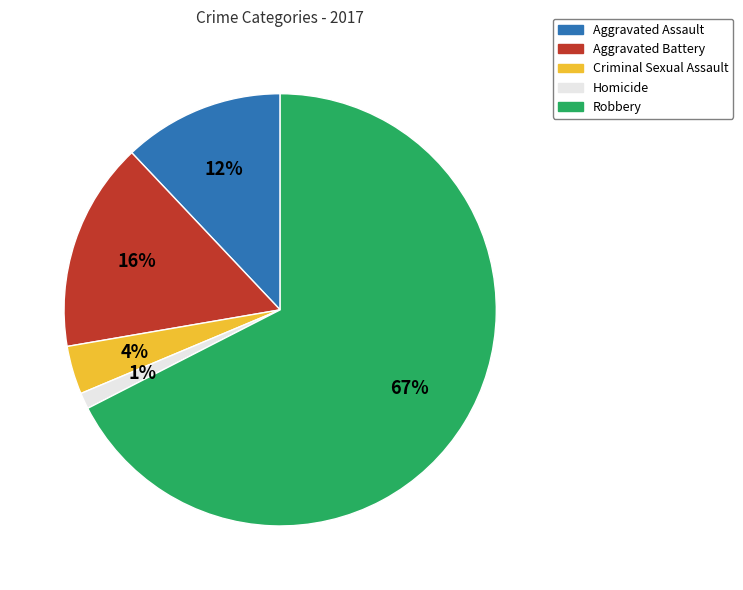

Which has a higher value, Homicide or Robbery?

Robbery